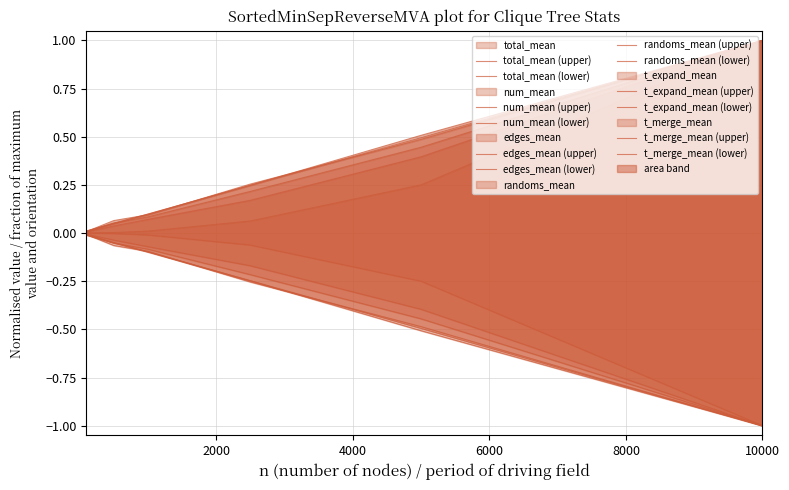

Rank the series at 2500 from lowest to highest value.

edges_mean, t_merge_mean, total_mean, randoms_mean, num_mean, t_expand_mean